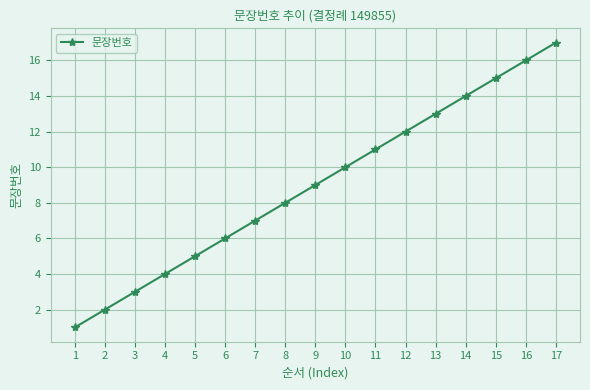

Rank the categories by value from lowest to highest.

1, 2, 3, 4, 5, 6, 7, 8, 9, 10, 11, 12, 13, 14, 15, 16, 17